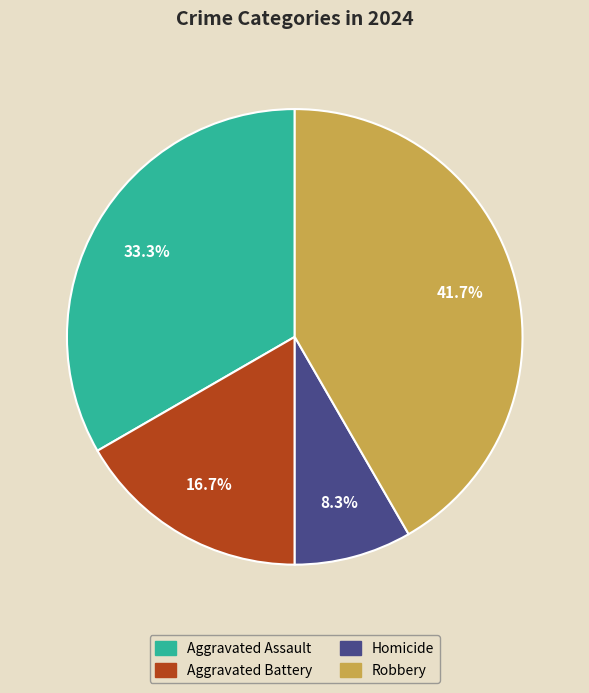

How many slices are in this pie chart?

4